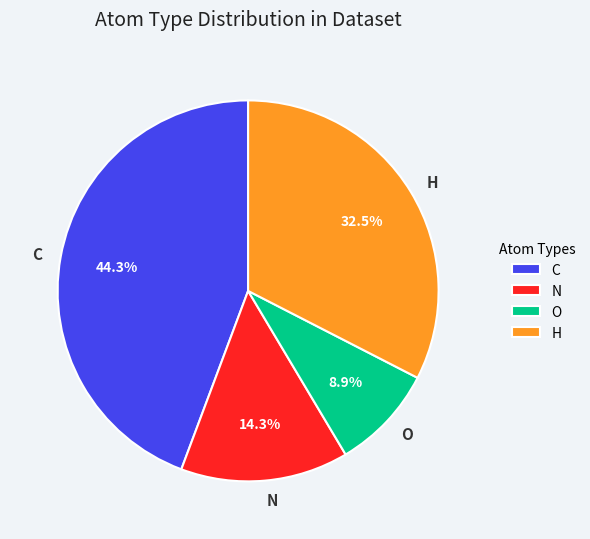

To the nearest percent, what is the combined percentage of O and C?

53%